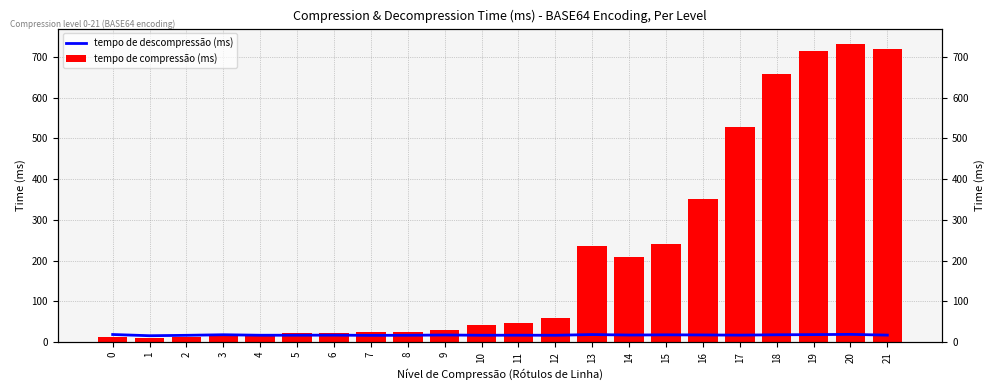

Does the chart contain stacked bars?

No